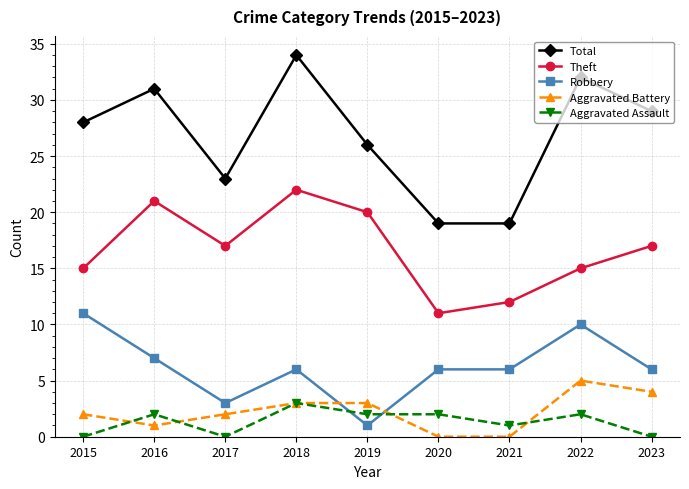

Reading left to right, transcribe all the data shown in this chart.

Total: 28	31	23	34	26	19	19	32	29
Theft: 15	21	17	22	20	11	12	15	17
Robbery: 11	7	3	6	1	6	6	10	6
Aggravated Battery: 2	1	2	3	3	0	0	5	4
Aggravated Assault: 0	2	0	3	2	2	1	2	0